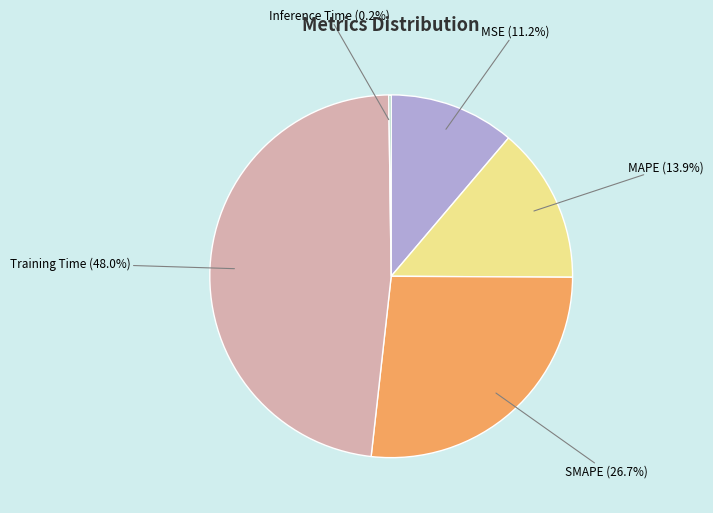

What is the largest slice in the pie chart?

Training Time